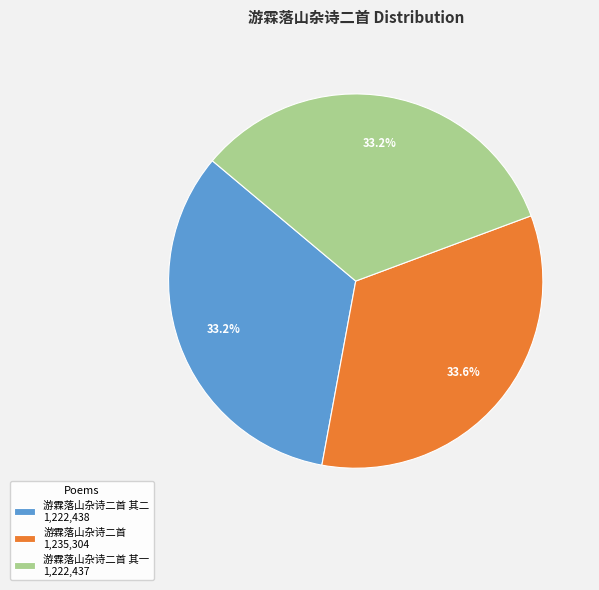

Does 游霖落山杂诗二首 1,235,304 account for over 50% of the chart?

No